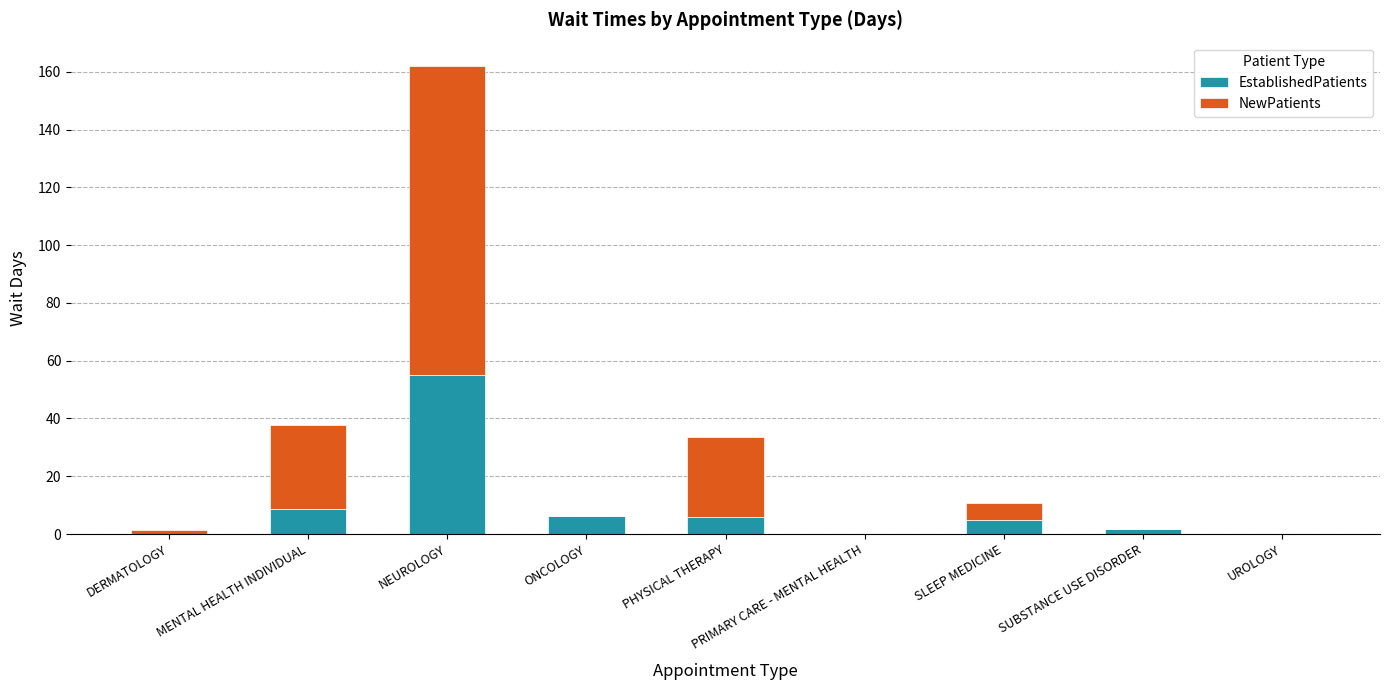

Is it true that EstablishedPatients equals 55.0 at NEUROLOGY?

True